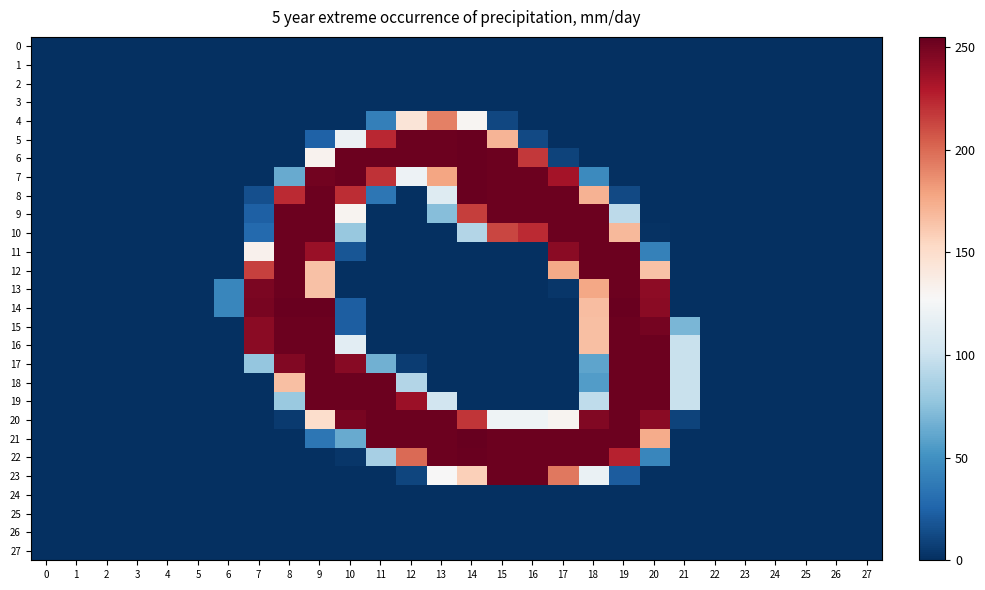

Which series has the largest total across all categories?

21